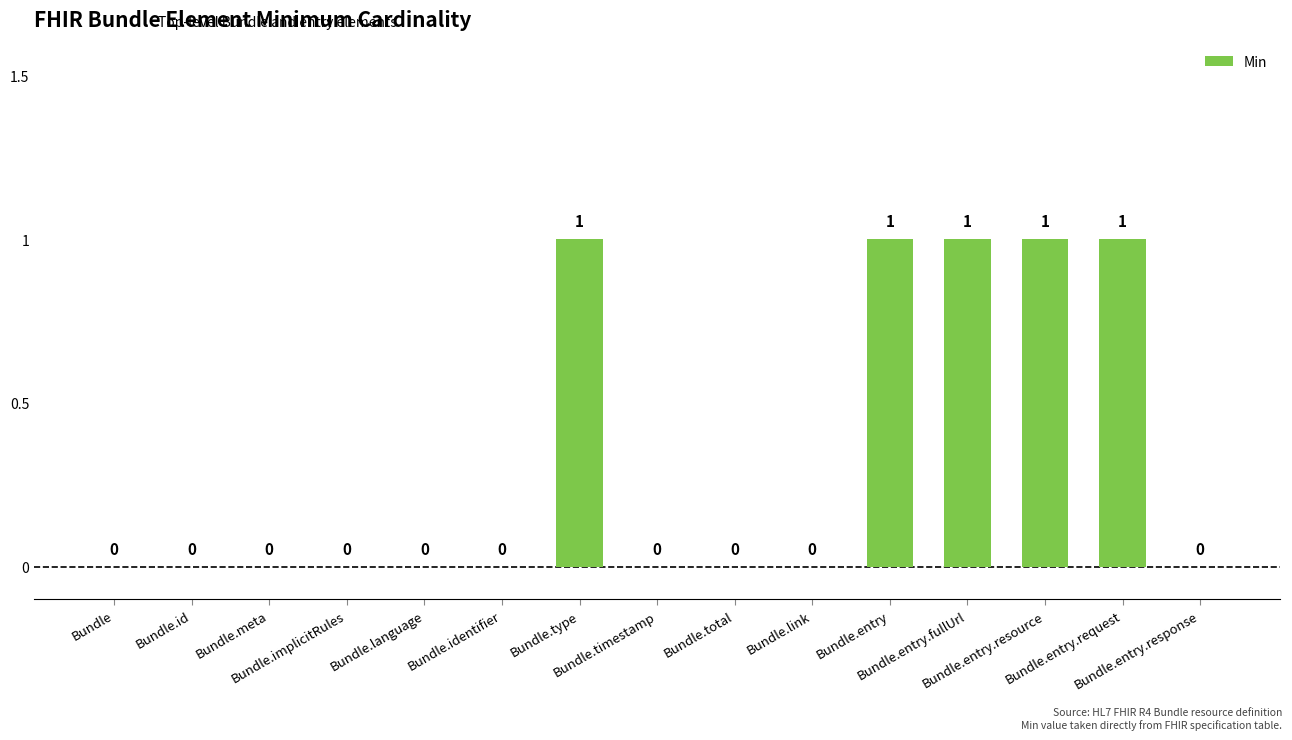

How many values are between 0 and 1?

15